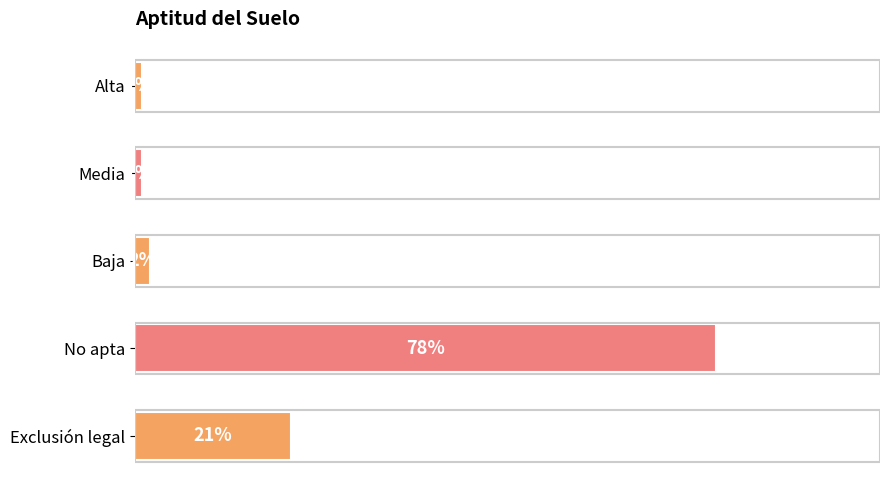

Which has a higher value, Media or Exclusión legal?

Exclusión legal